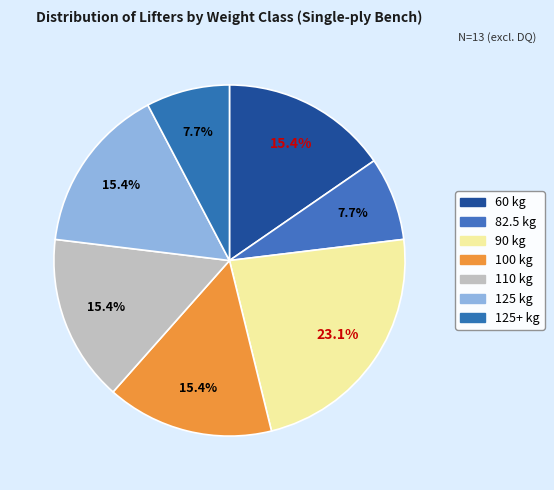

How many slices are in this pie chart?

7